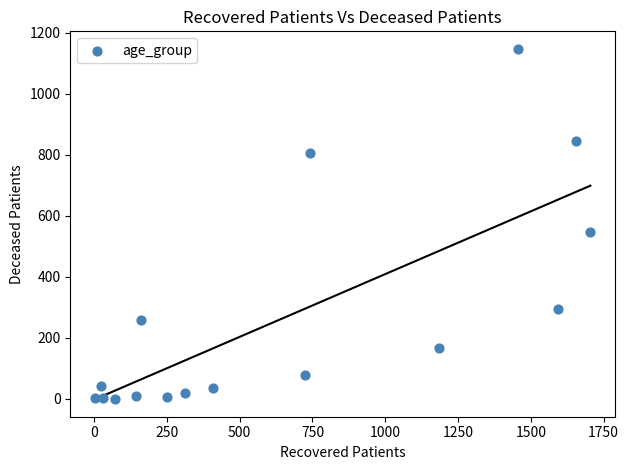

What Y value in the scatter plot is closest to 573?

546